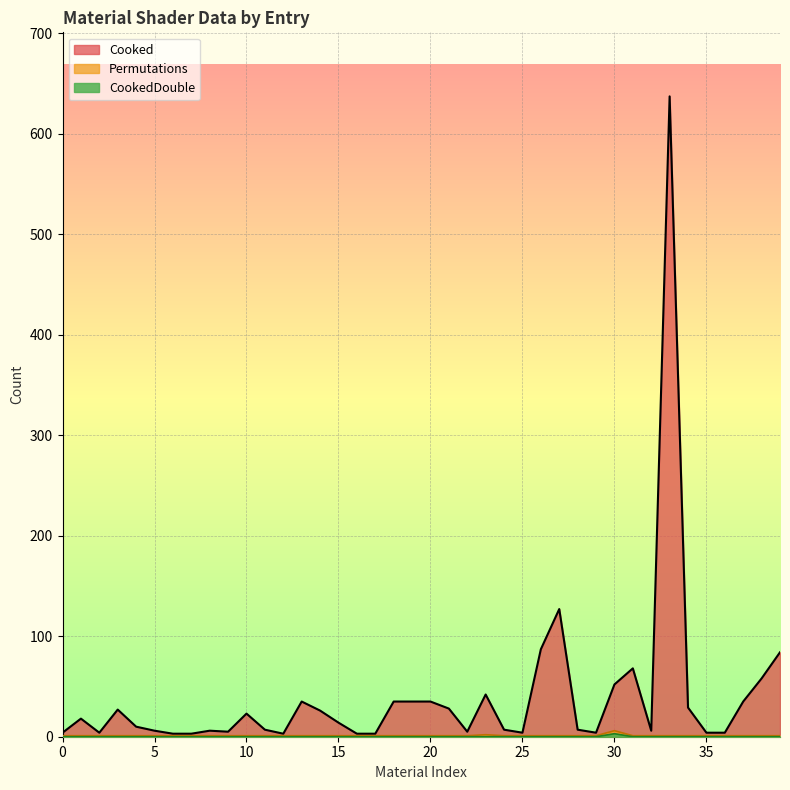

True or false: CookedDouble and Cooked cross at least once.

False